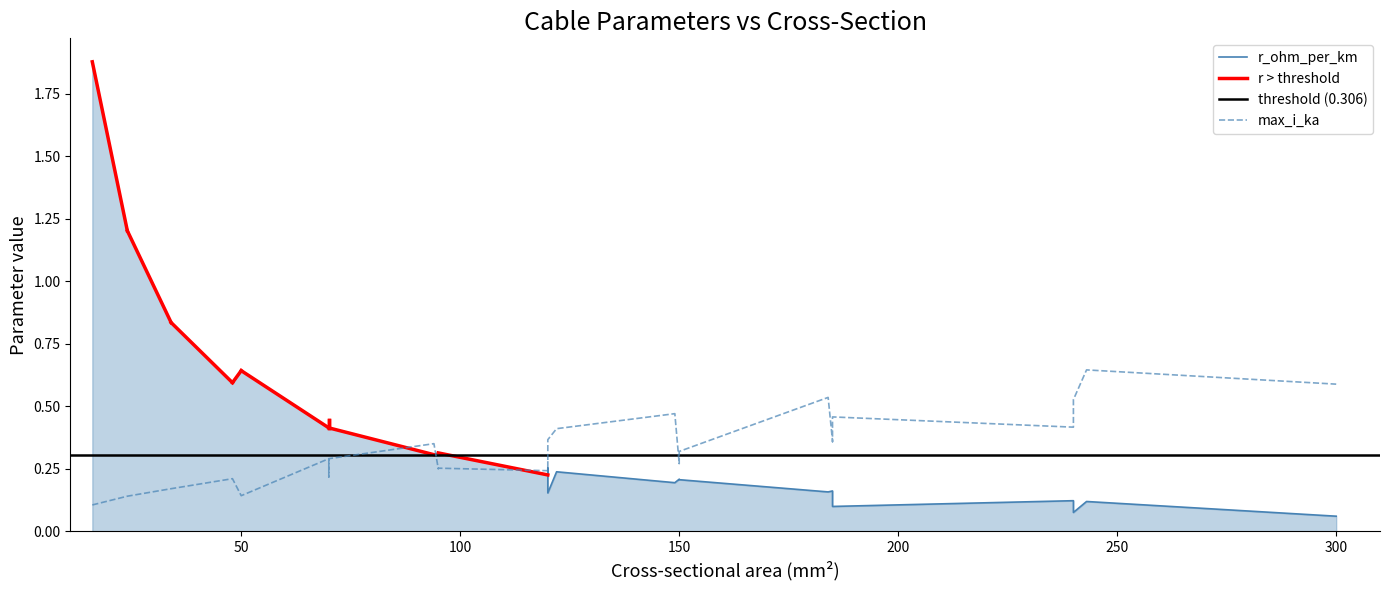

What is the maximum value shown in the chart?

1.9